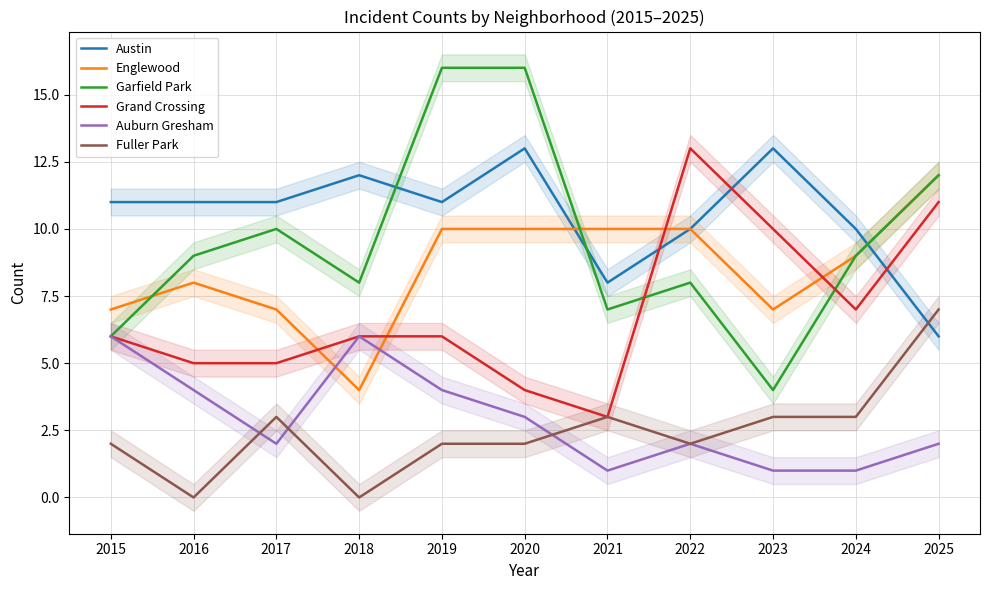

What is the sum of the Austin values at 2017 and 2025?

17